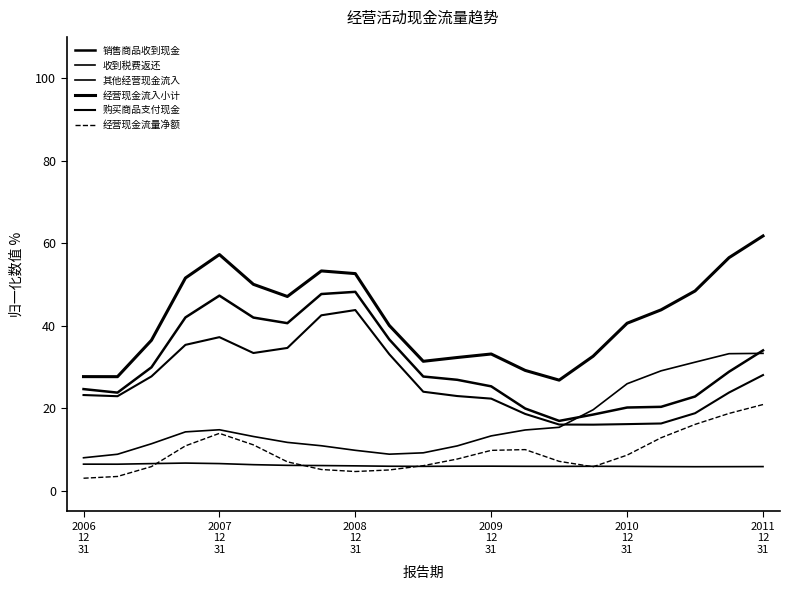

Does the chart display data point markers on the line(s)?

No